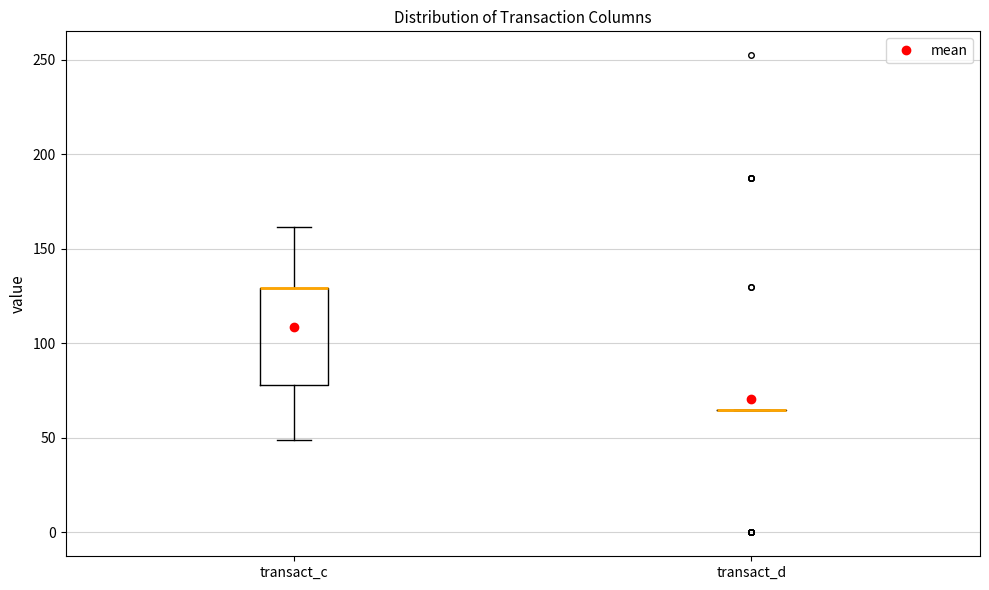

Reading left to right, transcribe this box plot: for each box, give where its median line is, the range the box spans, and where its two whiskers end, as read against the y-axis. The values are not printed on the chart, so give them approximately, as read against the axis.

transact_c: median 130 (drawn on the box's upper edge), box 80 to 130, whiskers 50 to 160
transact_d: box collapsed to a line at 65, whiskers 65 to 65